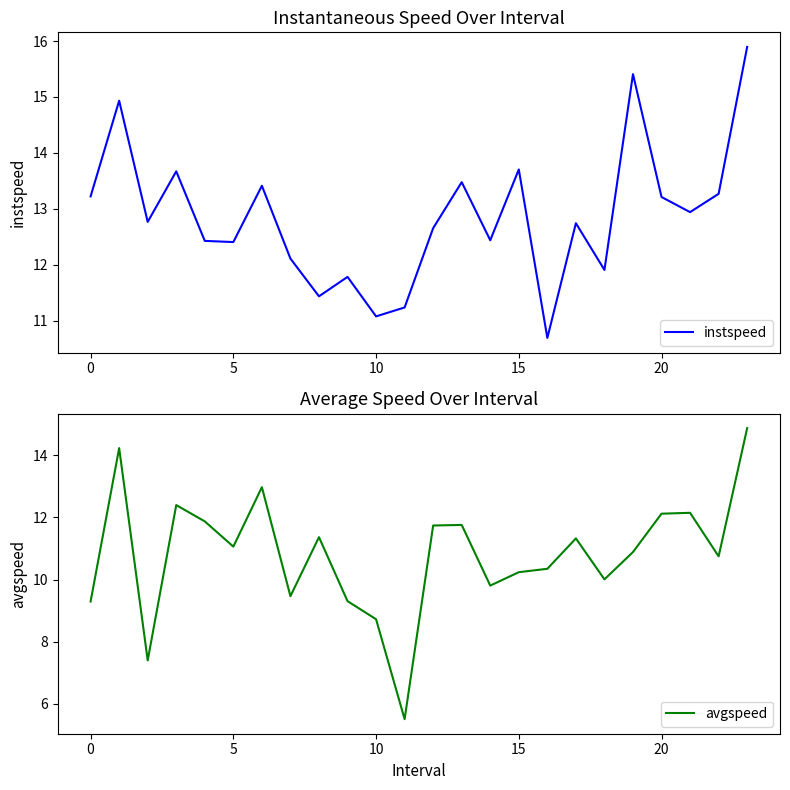

True or false: instspeed and avgspeed intersect in this chart.

False